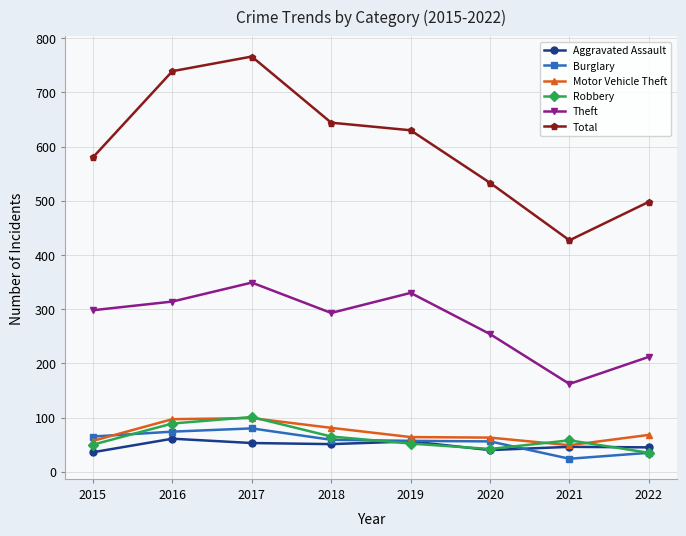

What is the value of the Aggravated Assault point at the 7th from the left?

46